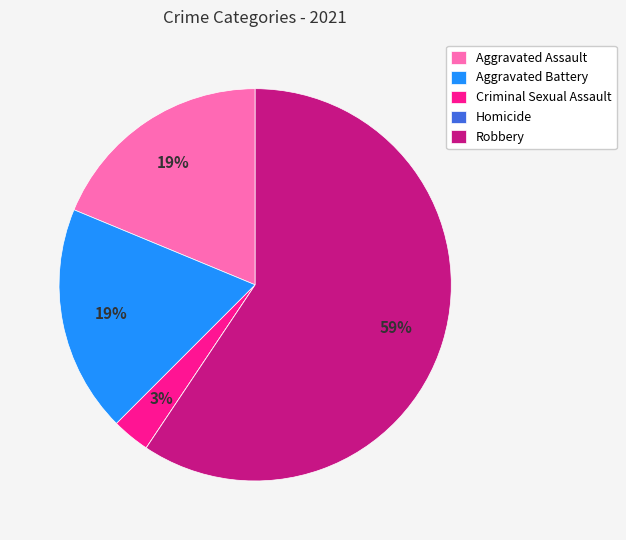

Between Robbery and Criminal Sexual Assault, which is larger?

Robbery